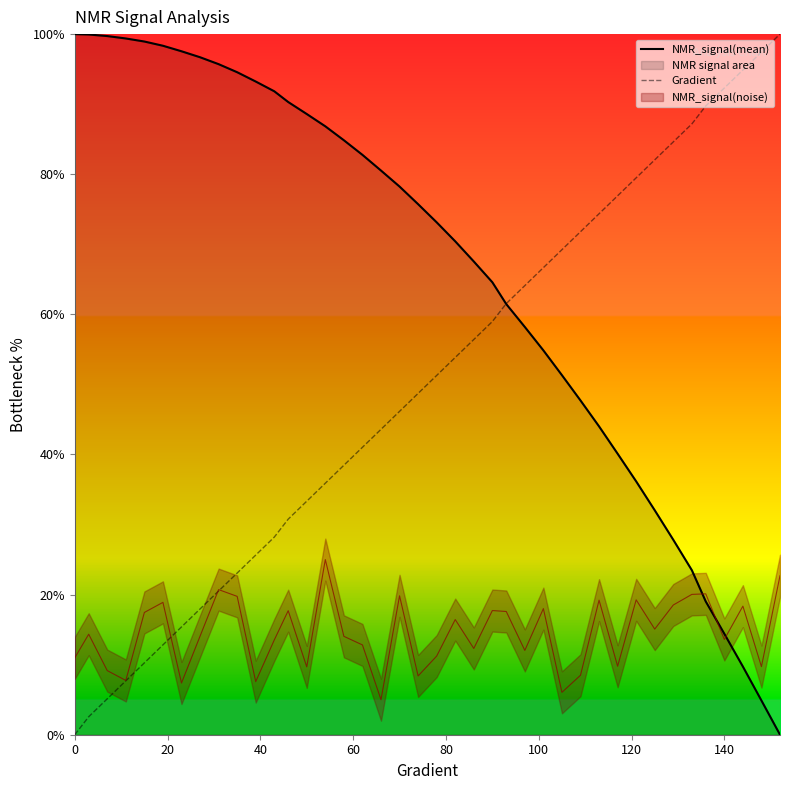

Does the chart have visible grid lines?

No